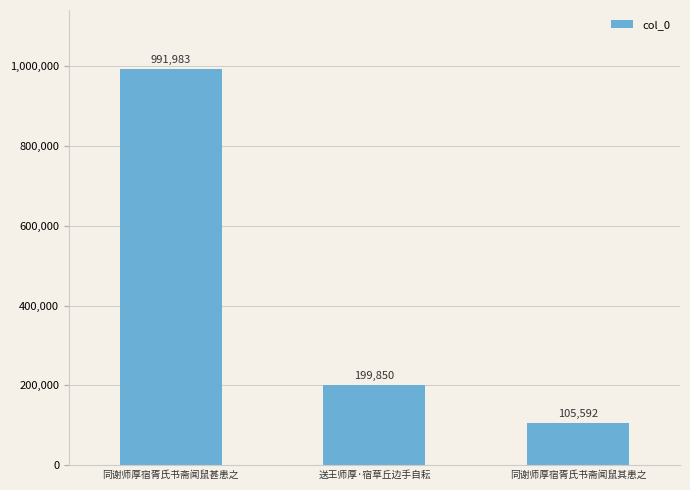

Where is the data nearest to the value 548787?

送王师厚·宿草丘边手自耘